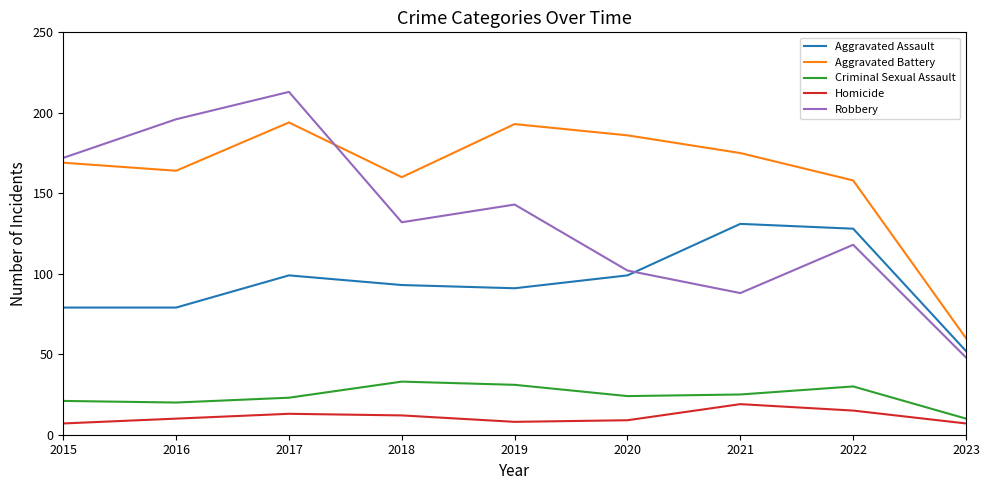

What is the difference between the highest and lowest values at 2023?

53